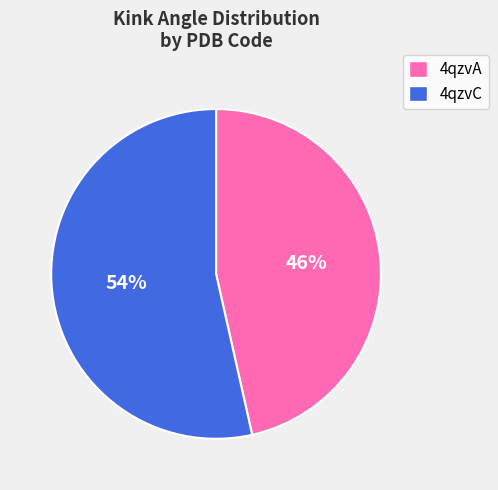

Which has a higher value, 4qzvC or 4qzvA?

4qzvC